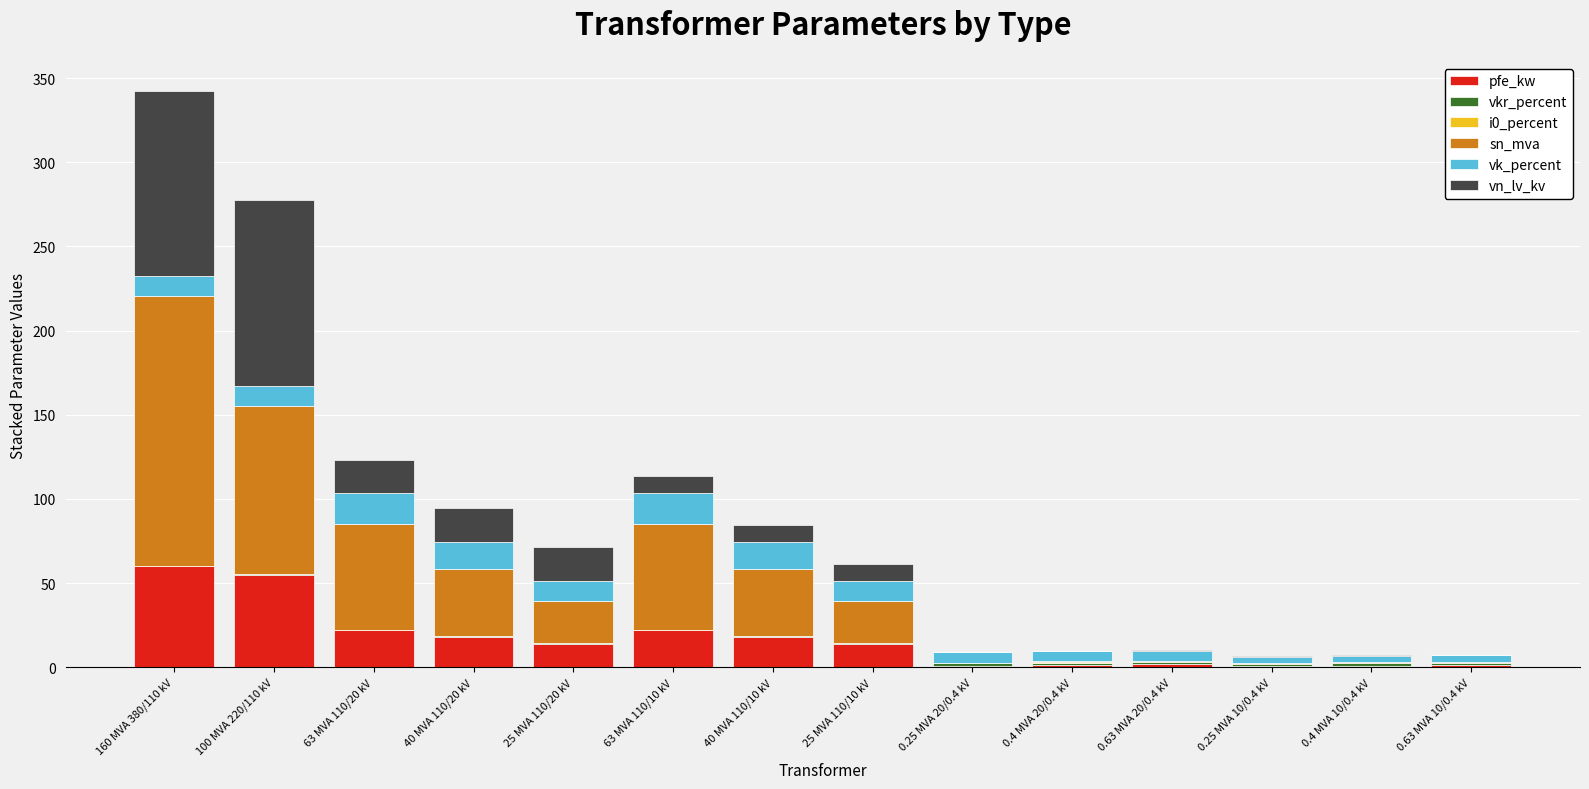

How many series are shown in this chart?

6